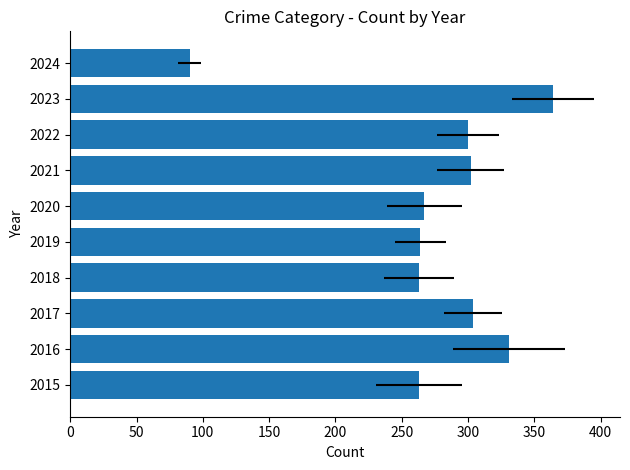

Reading left to right, list all the values displayed in this chart.

263	331	304	263	264	267	302	300	364	90